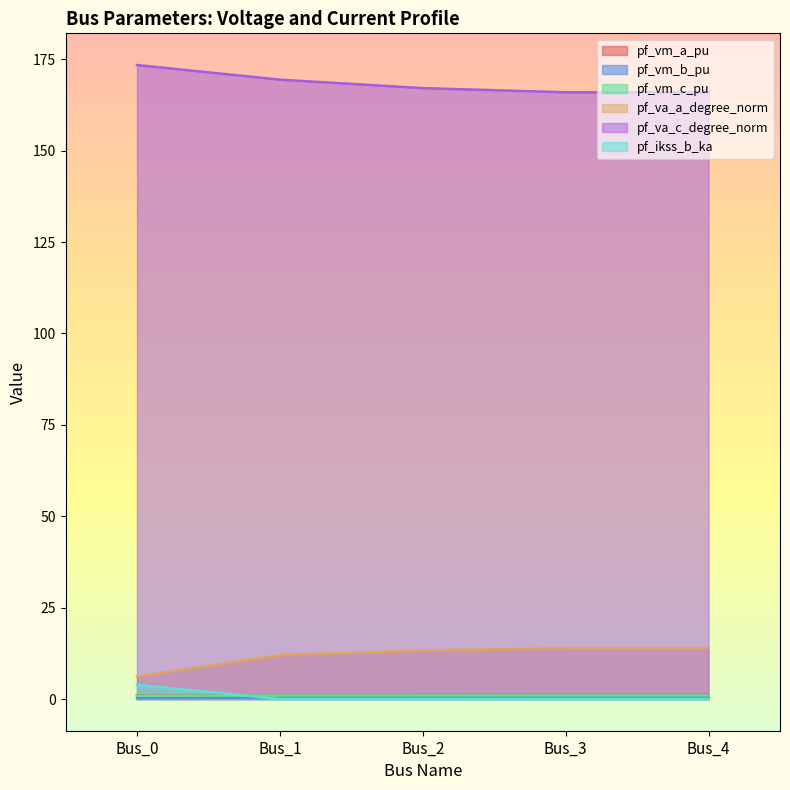

The pf_vm_a_pu series shows 1.7 at Bus_2. True or false?

False